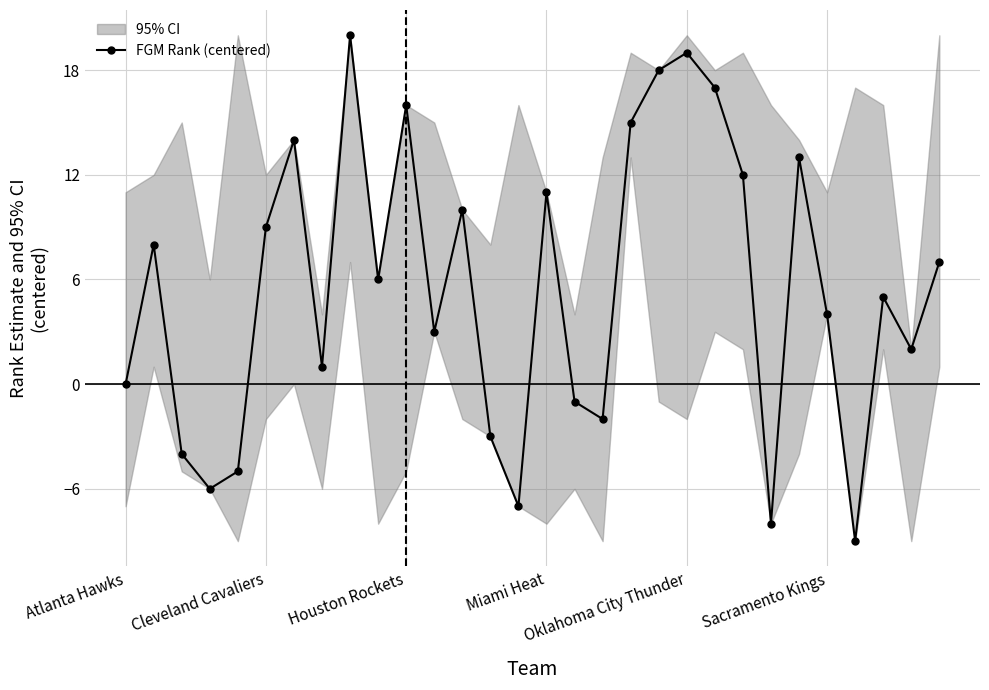

What is the average value?

6